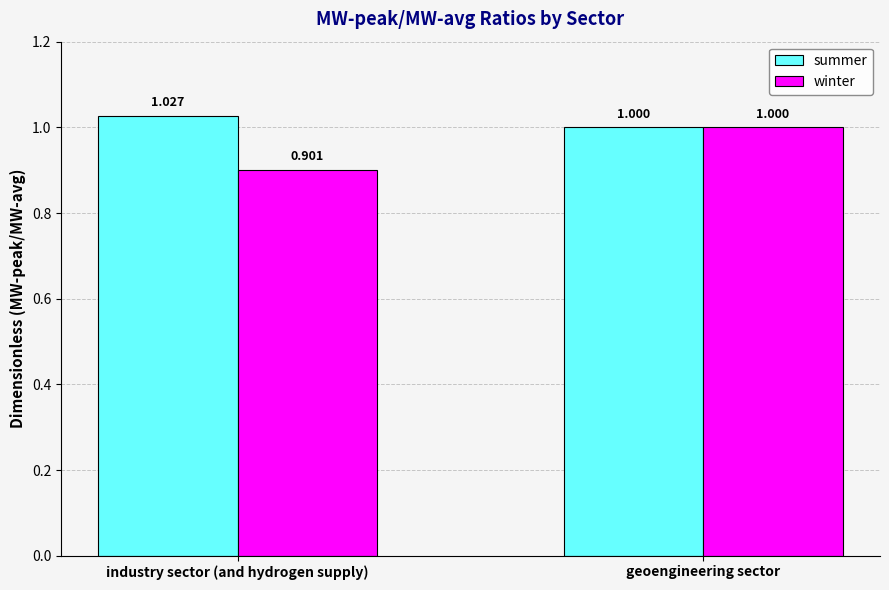

What is the sum of all summer values?

2.0